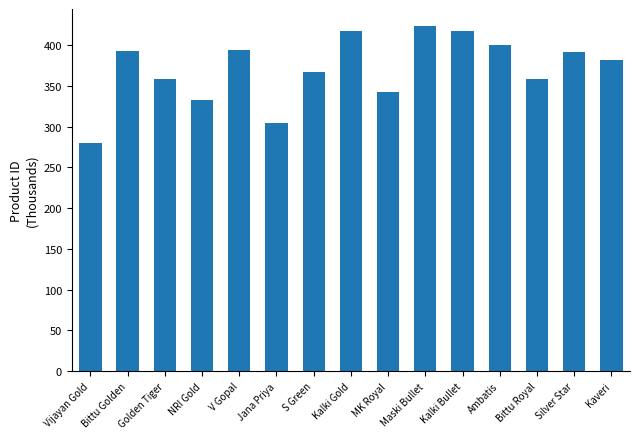

Reading left to right, transcribe all the data shown in this chart.

Vijayan Gold=279649	Bittu Golden=392164	Golden Tiger=357692	NRI Gold=333126	V Gopal=393593	Jana Priya=304705	S Green=366493	Kalki Gold=417117	MK Royal=342391	Maski Bullet=422981	Kalki Bullet=417113	Ambatis=399514	Bittu Royal=357693	Silver Star=391298	Kaveri=381058